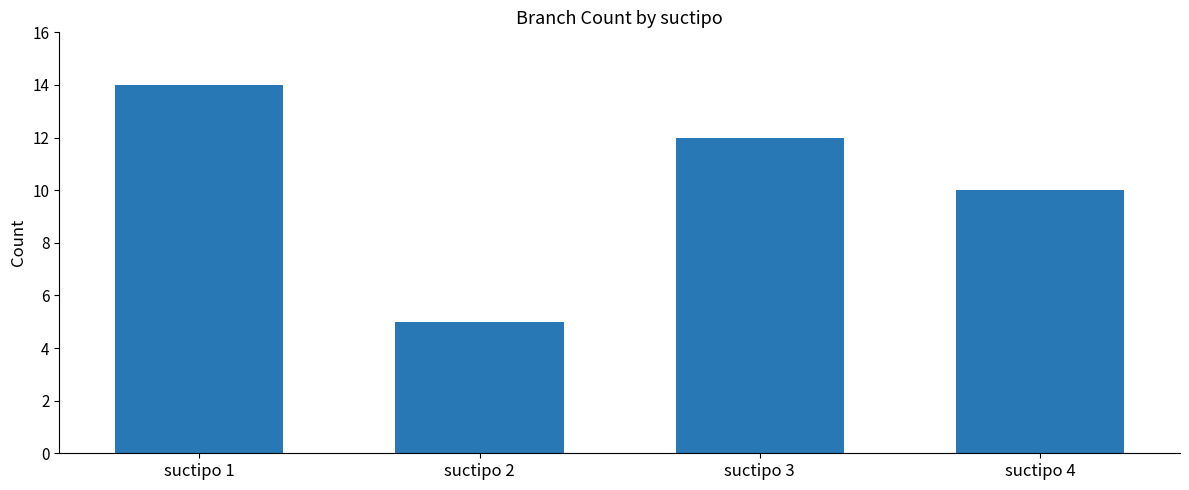

Reading left to right, list all the values displayed in this chart.

14	5	12	10